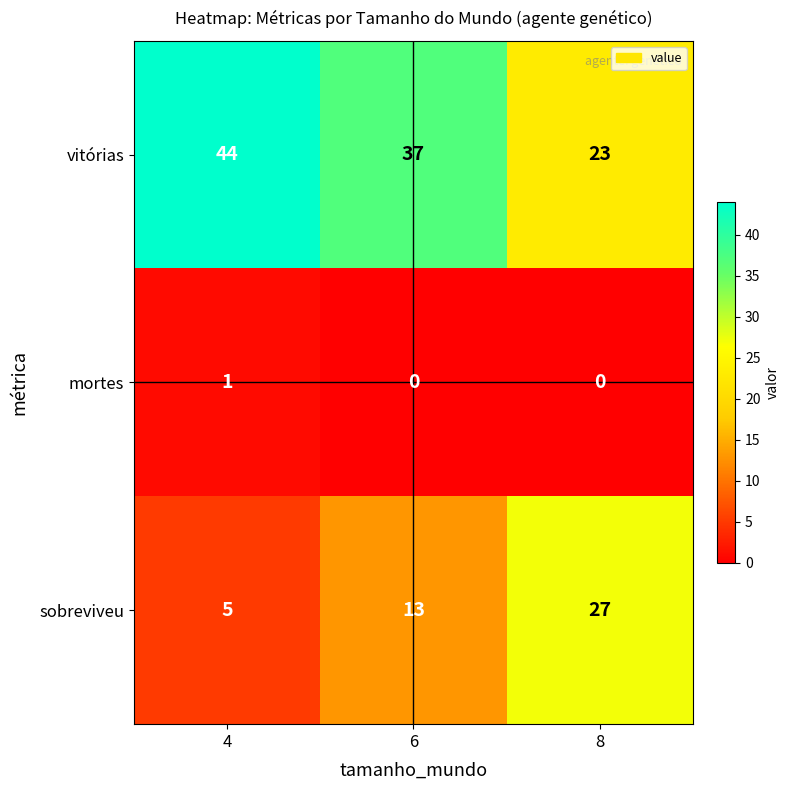

True or false: sobreviveu has a value of 46 at 8.

False